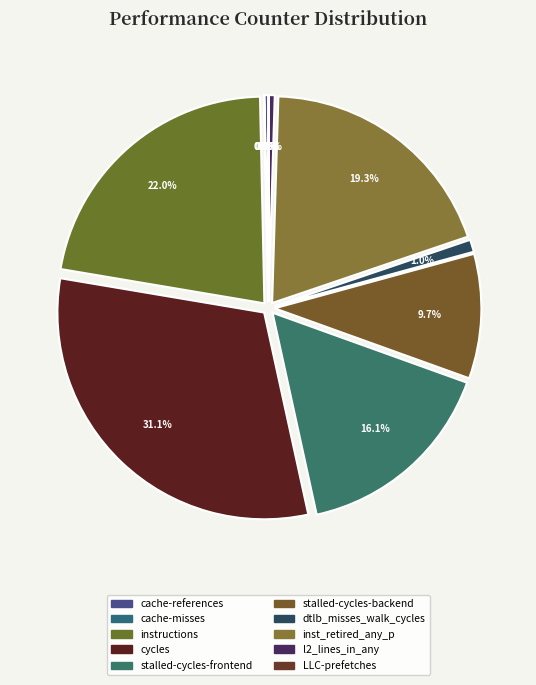

Is it true that l2_lines_in_any is 1% of the pie?

False